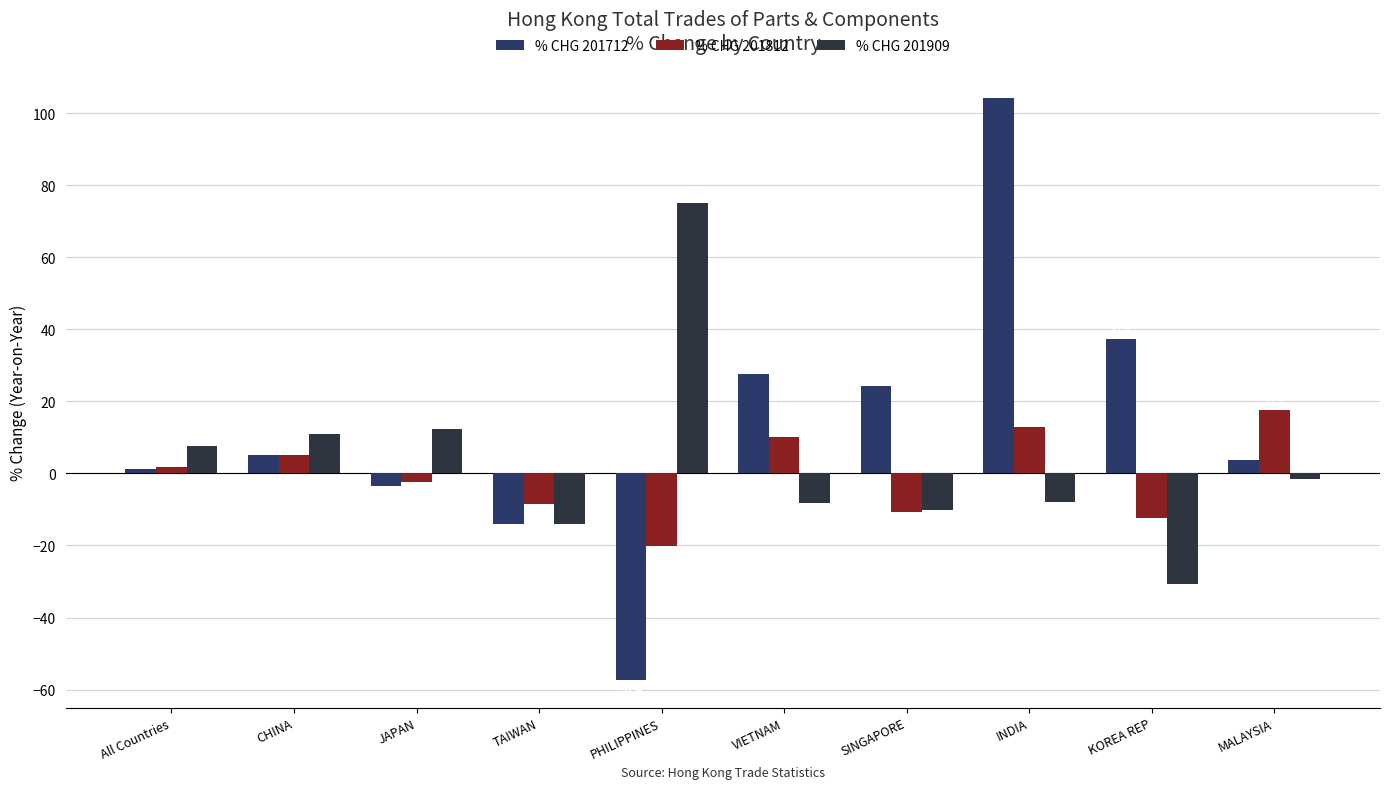

The value of % CHG 201812 at TAIWAN is -14.4. True or false?

False